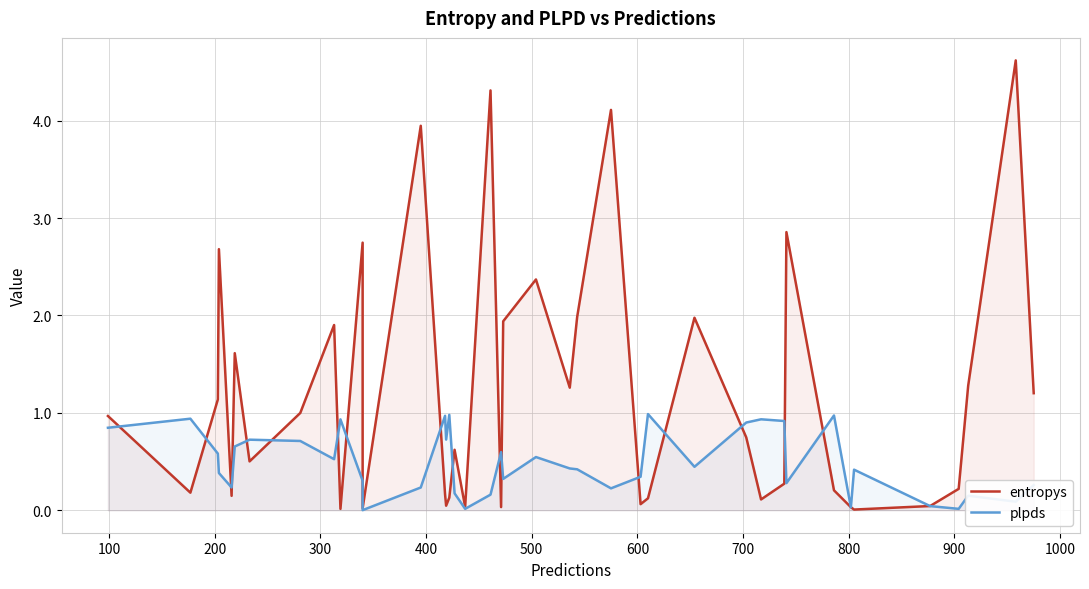

Does the chart display data point markers on the line(s)?

No